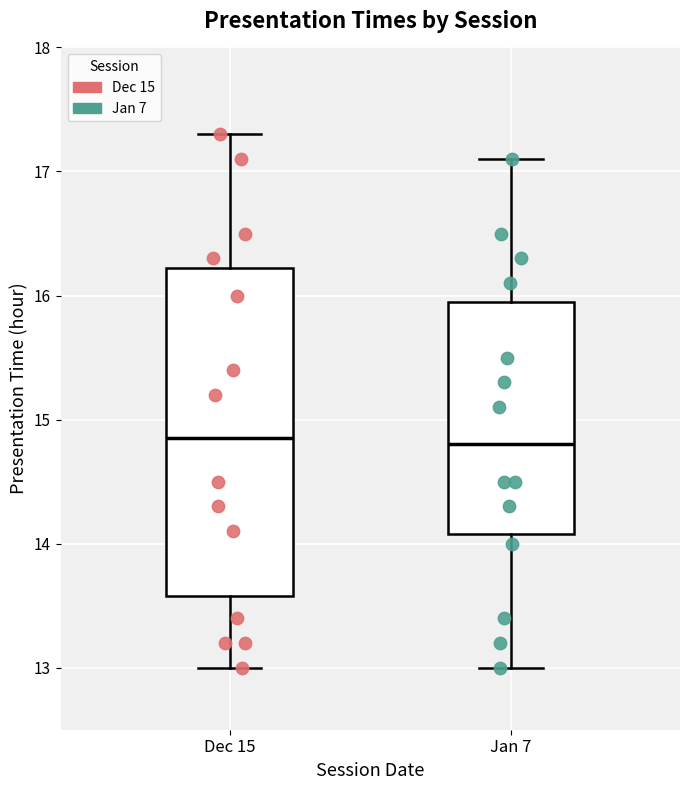

Reading left to right, transcribe this box plot: for each box, give where its median line is, the range the box spans, and where its two whiskers end, as read against the y-axis. The values are not printed on the chart, so give them approximately, as read against the axis.

Dec 15: median 14.9, box 13.6 to 16.2, whiskers 13.0 to 17.3
Jan 7: median 14.8, box 14.1 to 16.0, whiskers 13.0 to 17.1